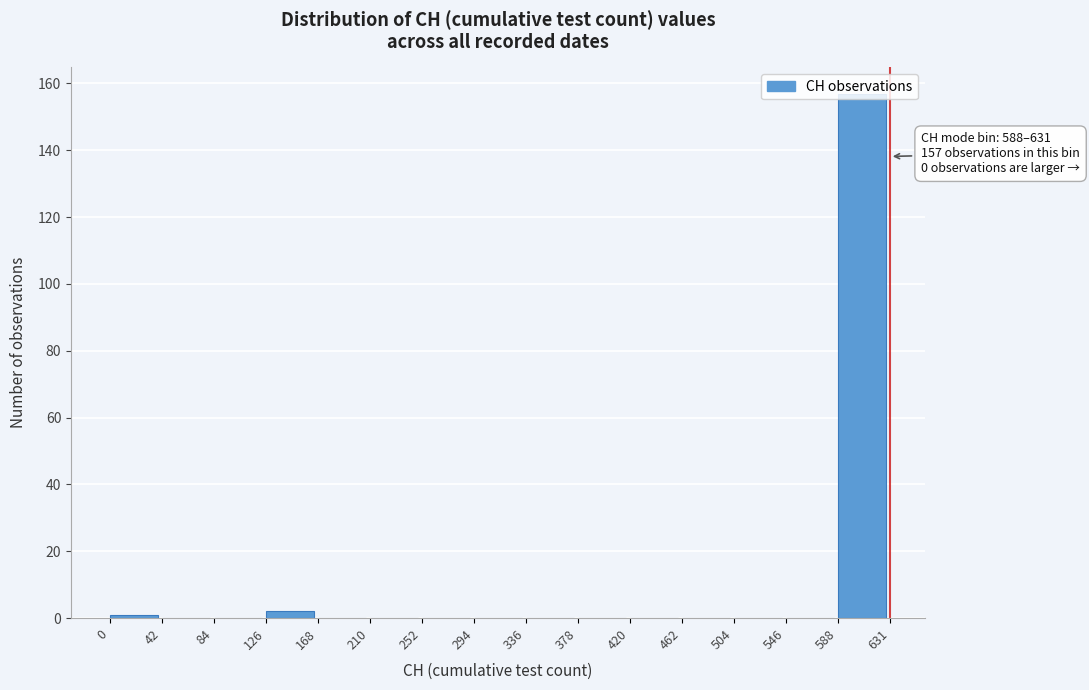

Which range on the x-axis has the tallest bar?

588 to 631